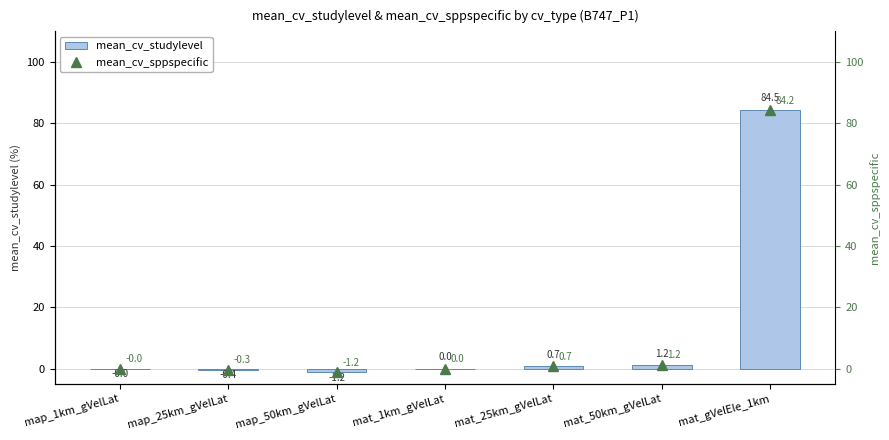

Which series has the largest range (max minus min)?

mean_cv_studylevel